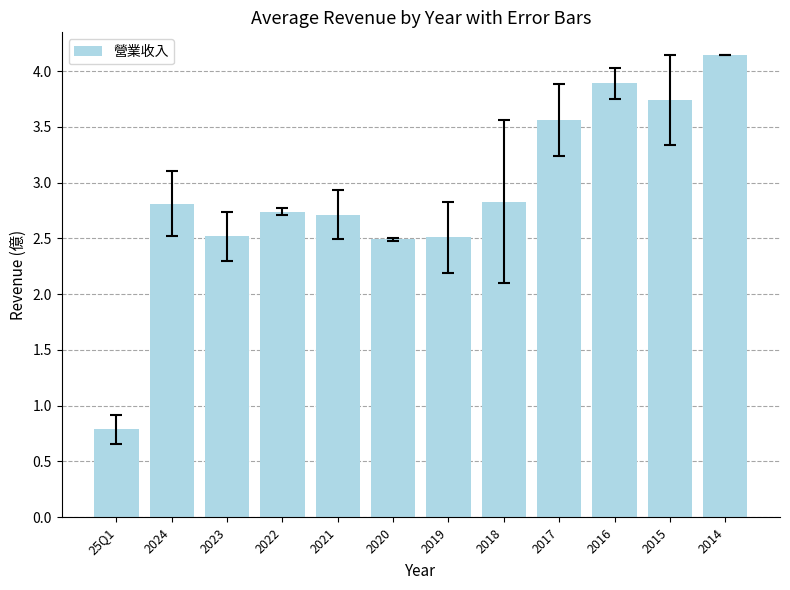

What is the difference between the second highest and second lowest values?

1.4